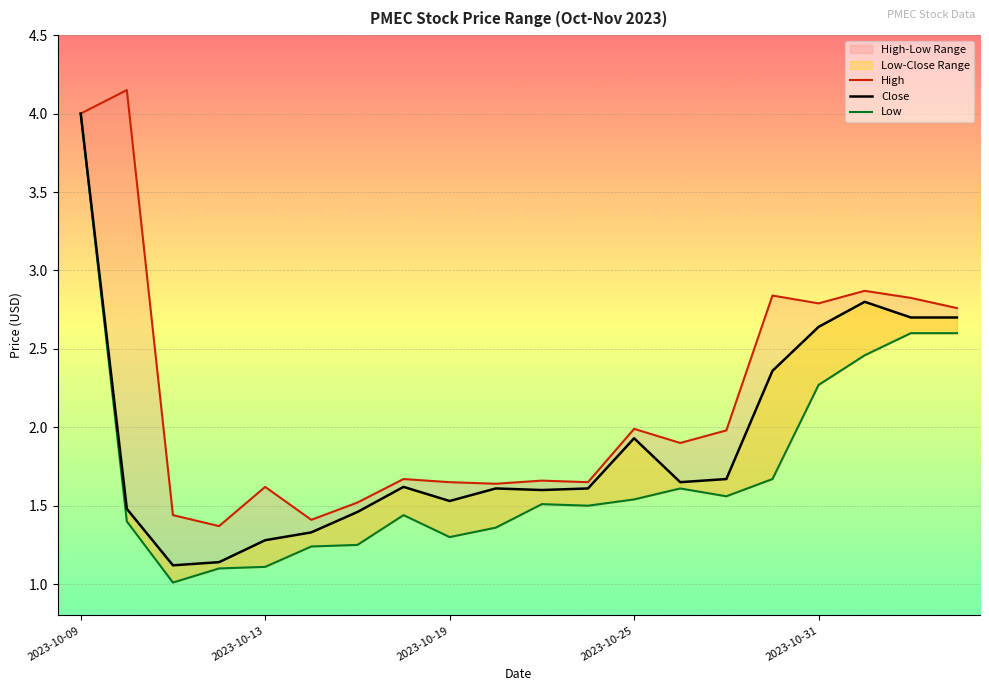

The Close series shows 0.8 at 7. True or false?

False